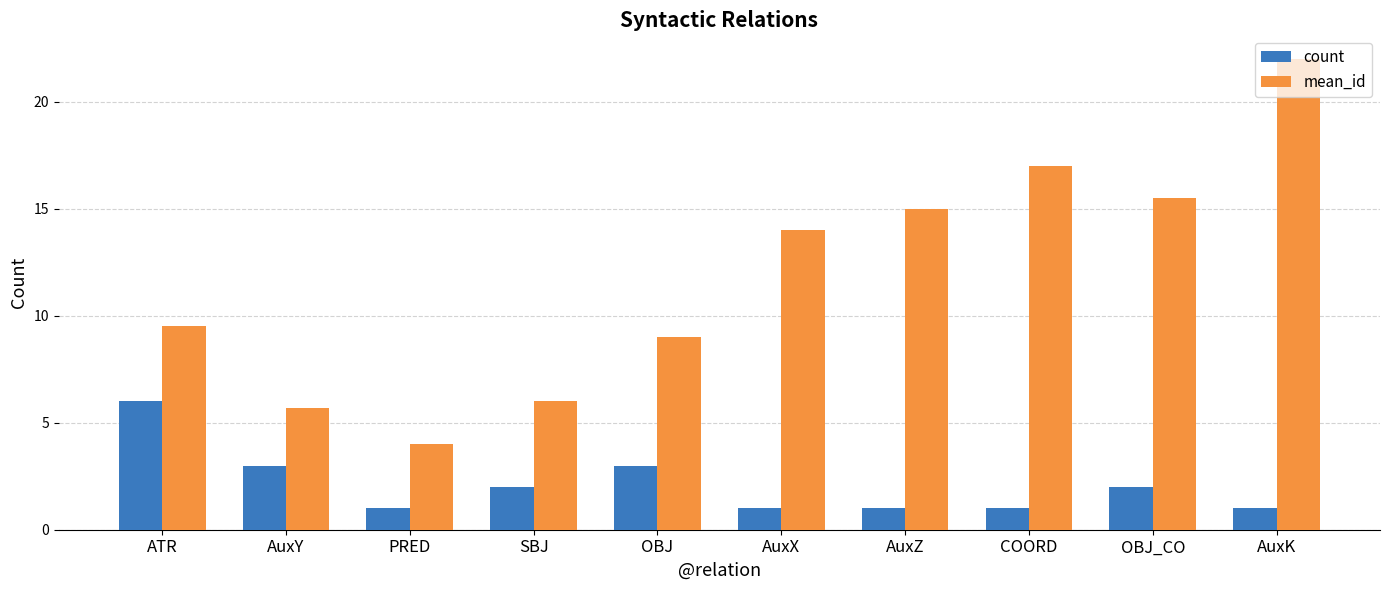

Reading right to left, transcribe all the data shown in this chart.

count: AuxK=1.0	OBJ_CO=2.0	COORD=1.0	AuxZ=1.0	AuxX=1.0	OBJ=3.0	SBJ=2.0	PRED=1.0	AuxY=3.0	ATR=6.0
mean_id: AuxK=22.0	OBJ_CO=15.5	COORD=17.0	AuxZ=15.0	AuxX=14.0	OBJ=9.0	SBJ=6.0	PRED=4.0	AuxY=5.7	ATR=9.5